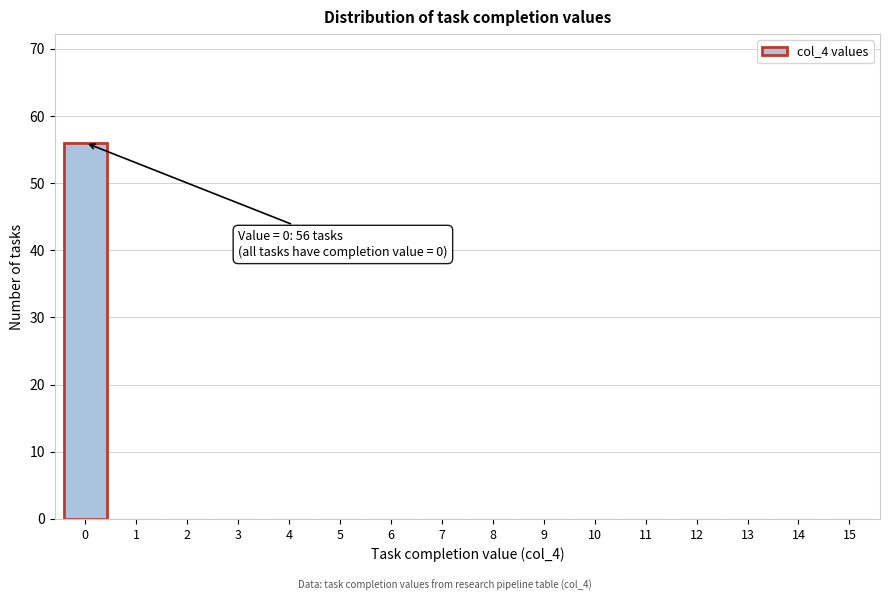

Reading right to left, extract all data points from this chart.

15=0	14=0	13=0	12=0	11=0	10=0	9=0	8=0	7=0	6=0	5=0	4=0	3=0	2=0	1=0	0=56